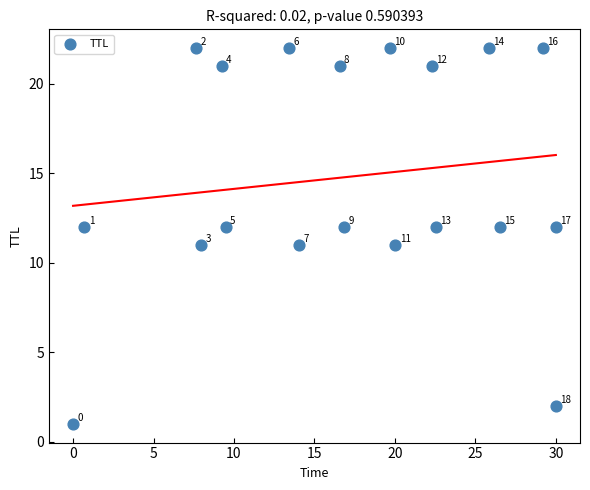

What is the range of Y values (max minus min)?

21